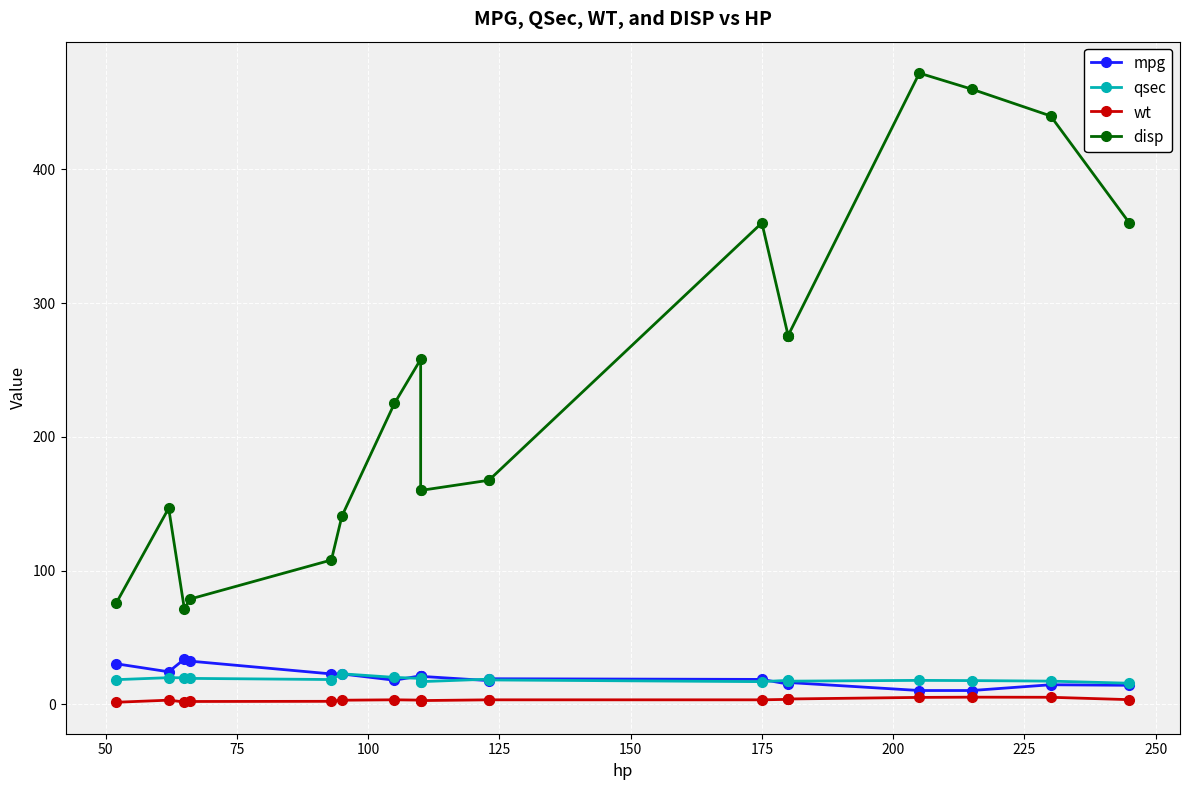

How many times do mpg and qsec cross each other?

5